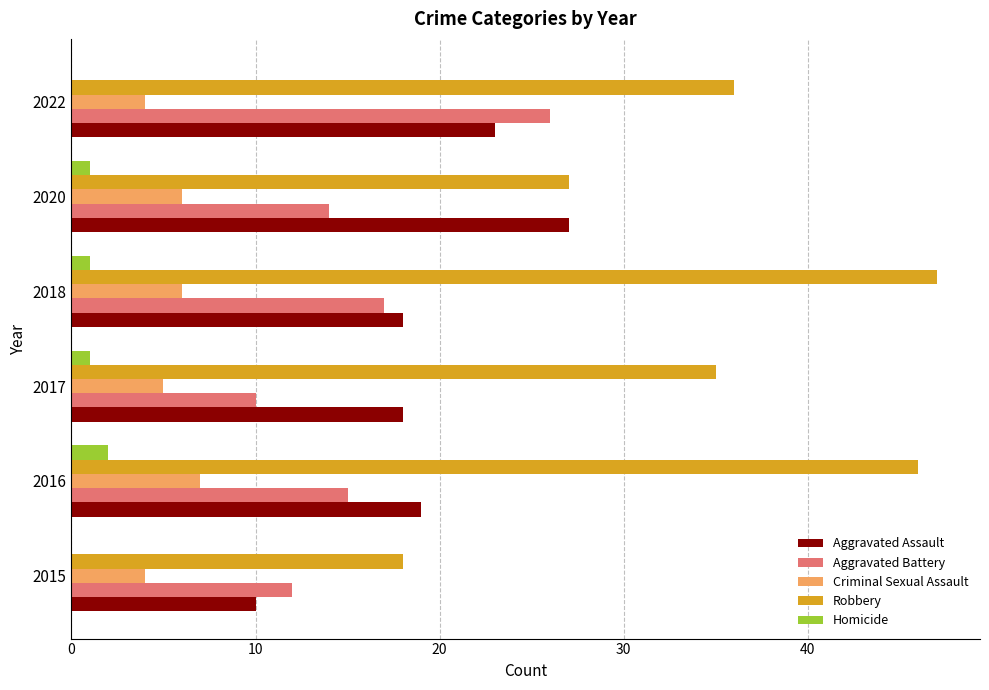

What is the sum of all Aggravated Battery values?

94